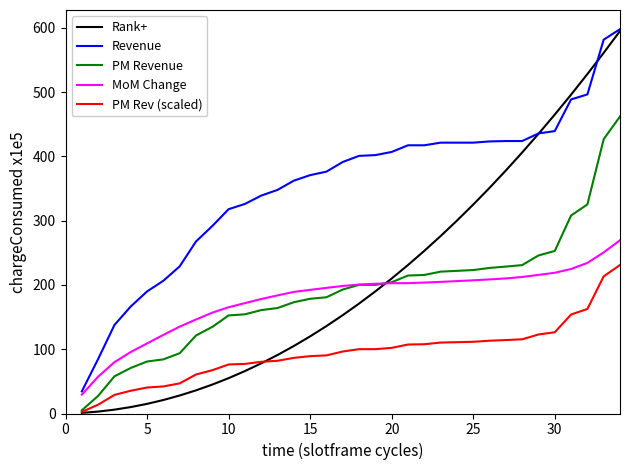

What is the maximum value shown in the chart?

597.8